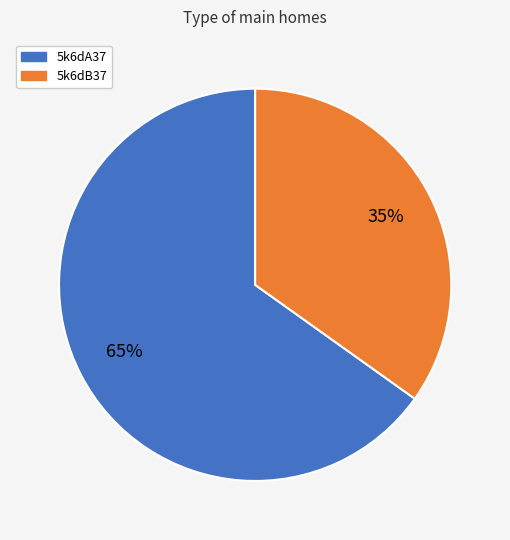

To the nearest percent, what portion does 5k6dA37 represent?

65%